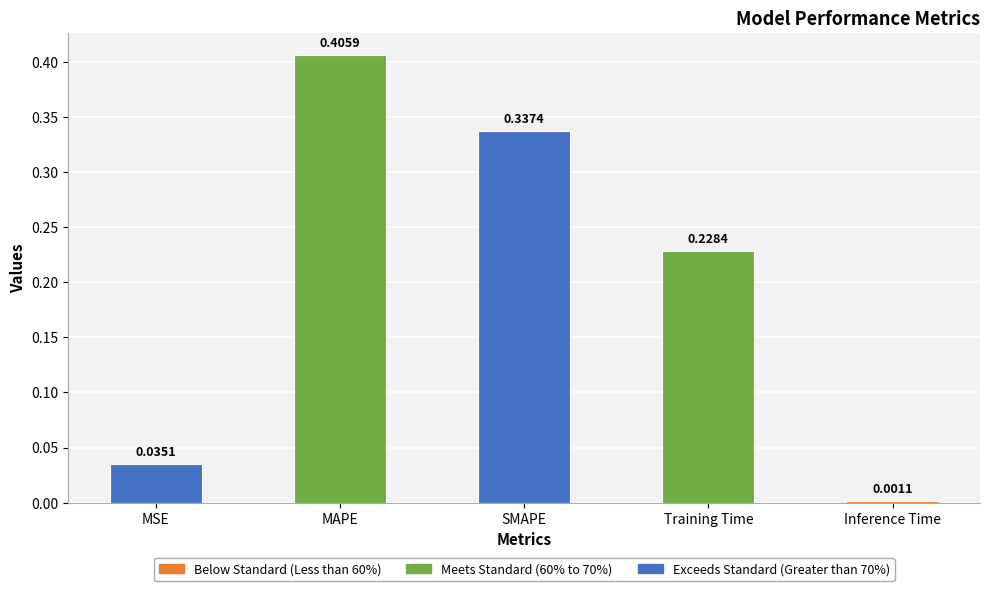

What is the sum of the values at Training Time and SMAPE?

0.6